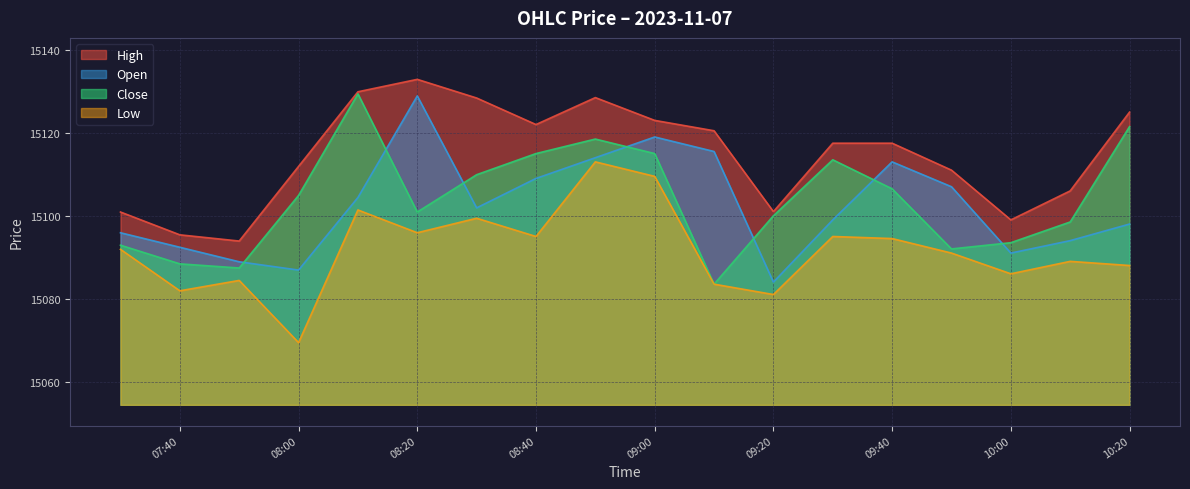

Count the number of data series in this chart.

4